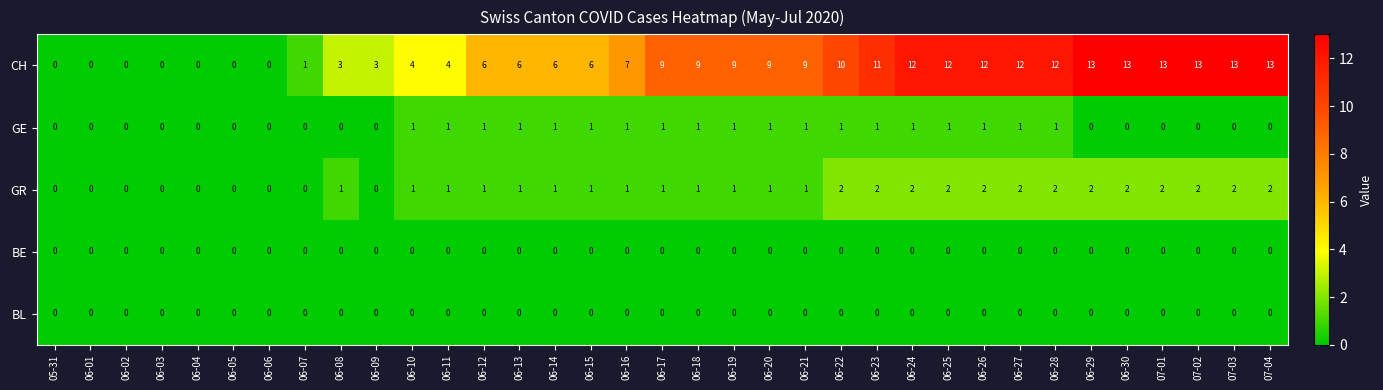

What is the spread (max minus min) of values at 06-23?

11